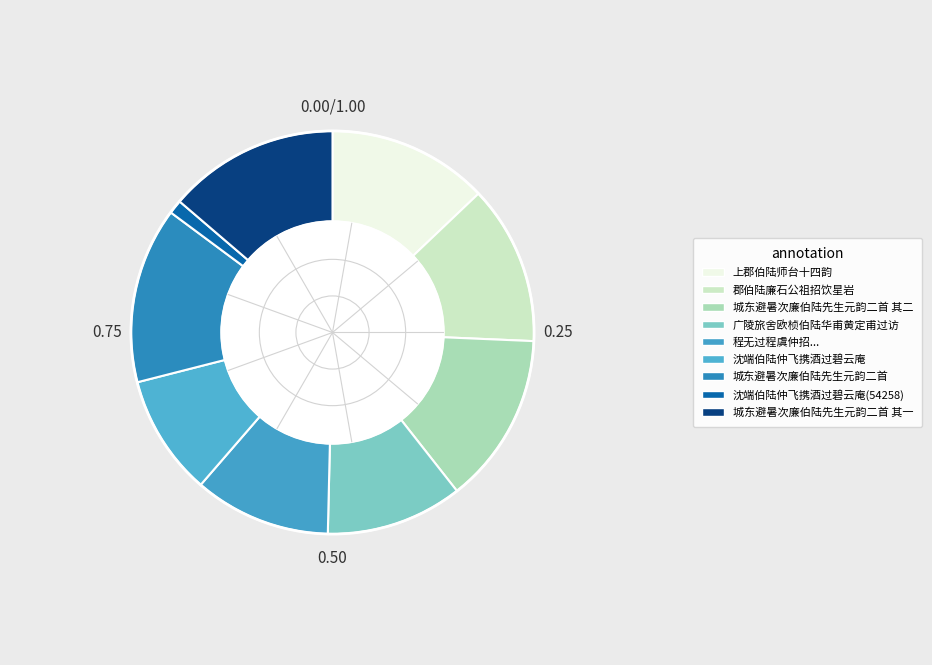

How many slices are in this pie chart?

9